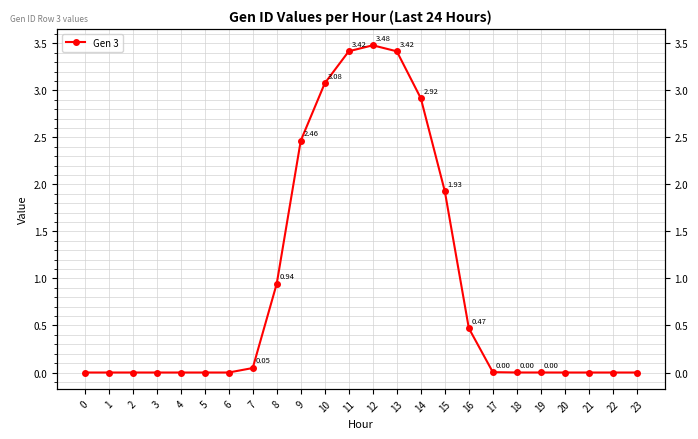

Reading left to right, what are all the values shown in this chart?

0.0	0.0	0.0	0.0	0.0	0.0	0.0	0.0	0.9	2.5	3.1	3.4	3.5	3.4	2.9	1.9	0.5	0.0	0.0	0.0	0.0	0.0	0.0	0.0